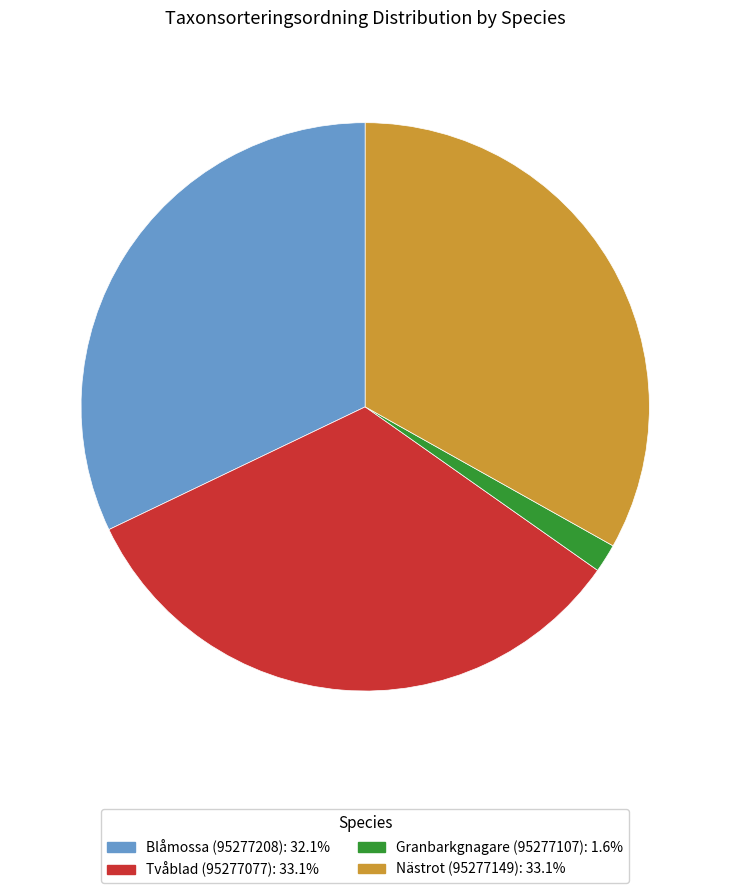

Is there a majority slice in this chart?

No